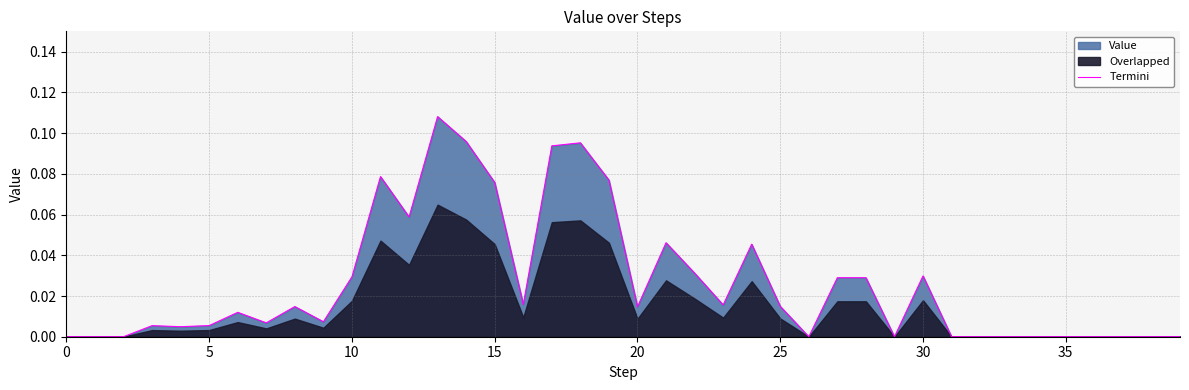

What is the label of the 24th point from the left?

23